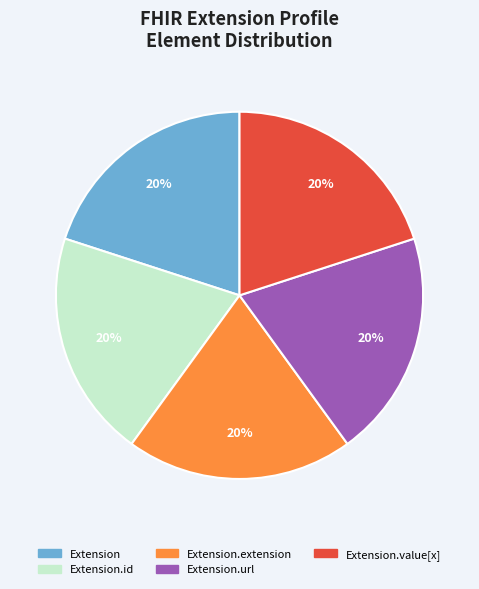

To the nearest percent, what is the difference between the largest and smallest slice percentages?

0%